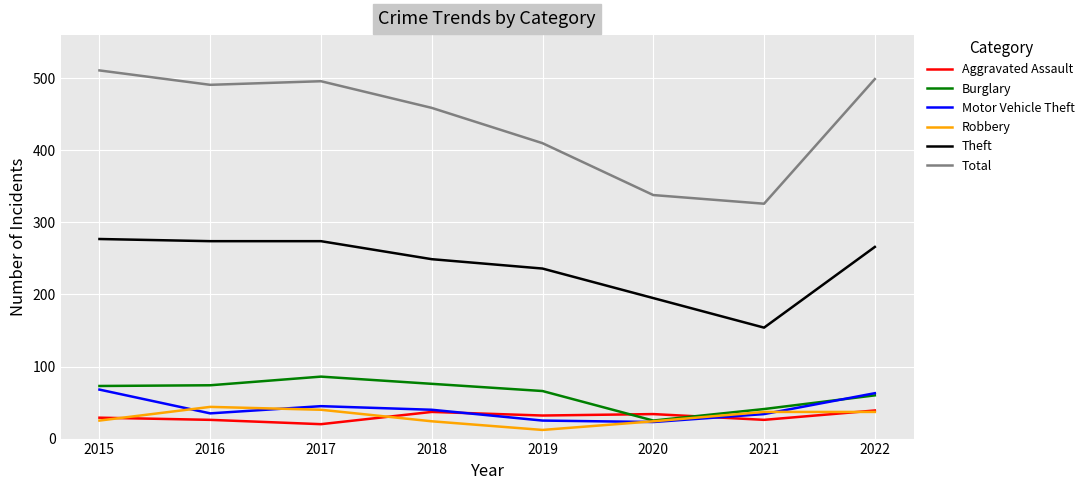

Which series has the widest spread of values?

Total